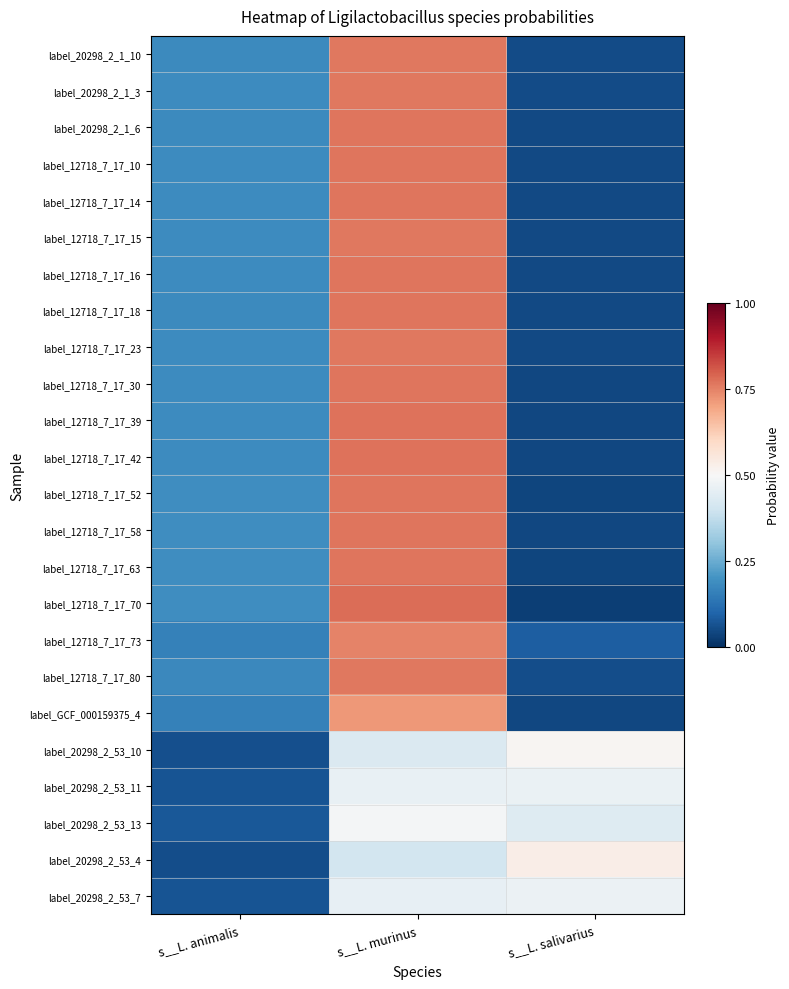

Which series changed the most between s__L. murinus and s__L. salivarius?

label_12718_7_17_70